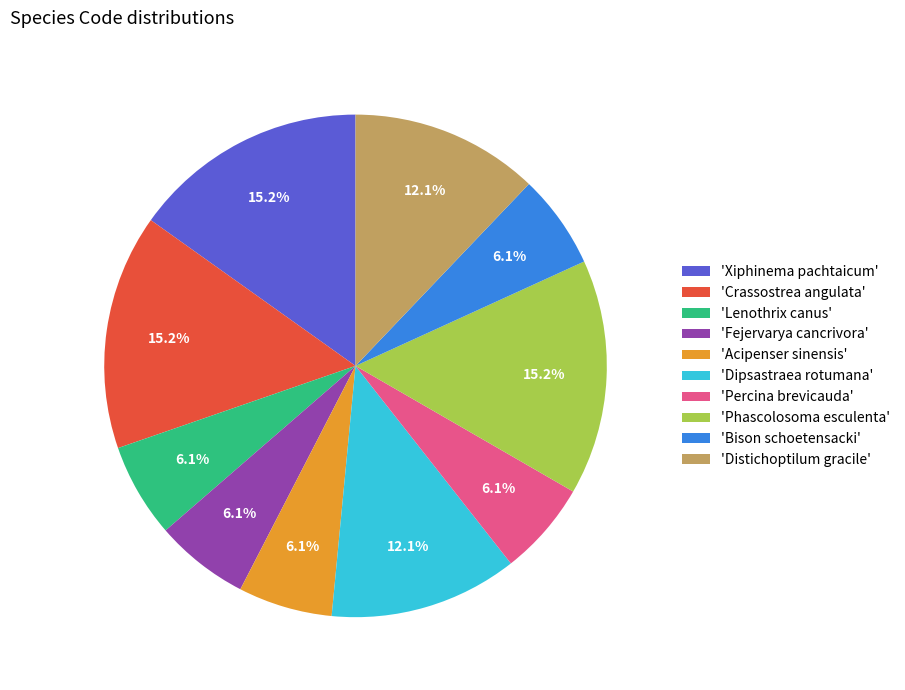

What portion of the pie excludes 'Dipsastraea rotumana'?

87.9%